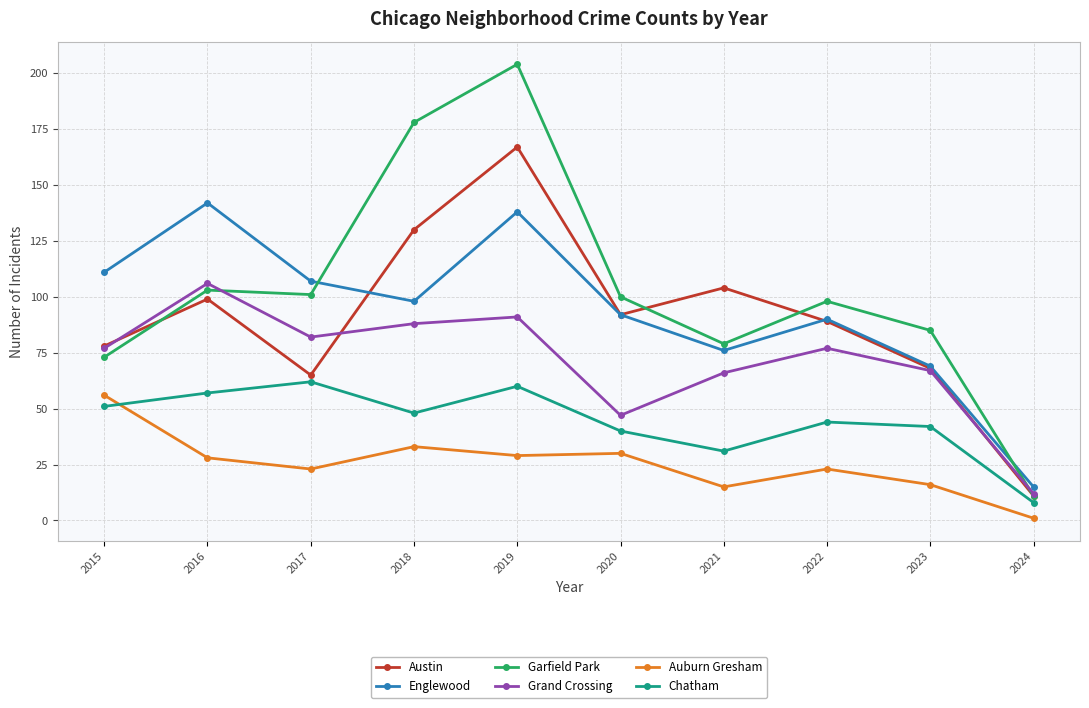

True or false: Auburn Gresham and Grand Crossing intersect in this chart.

False